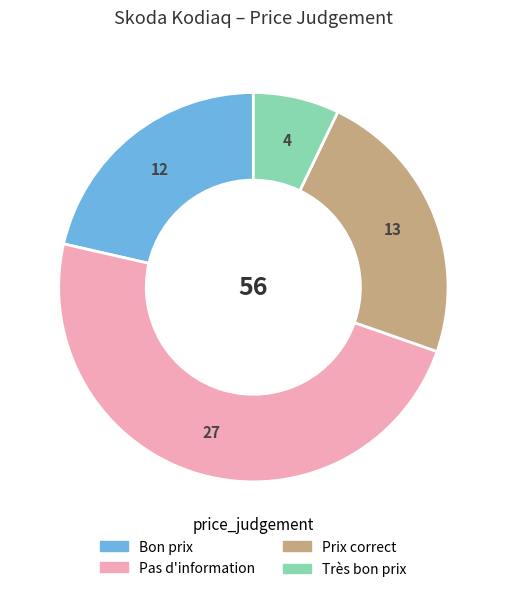

Does Prix correct represent more than half of the total?

No